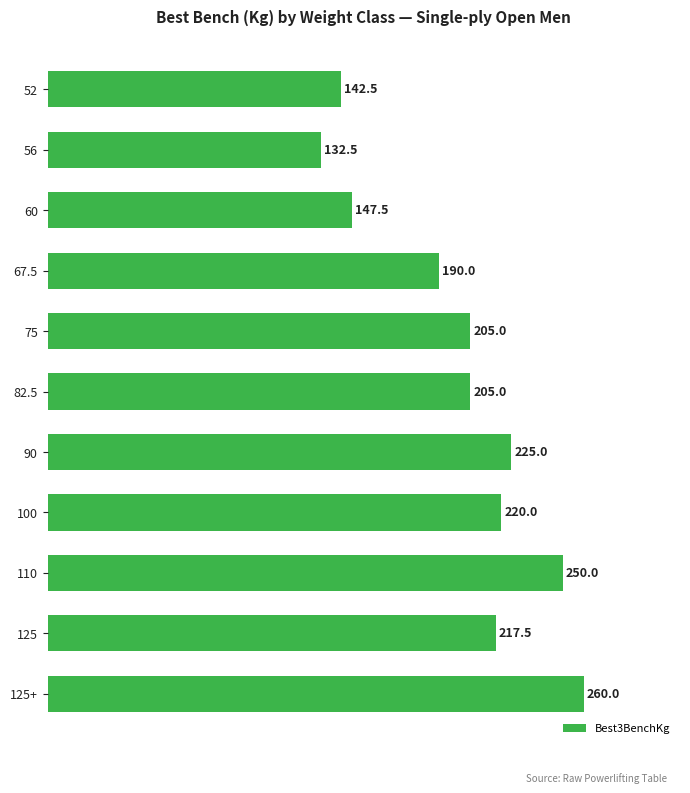

At which category does the chart reach its minimum across all series?

56